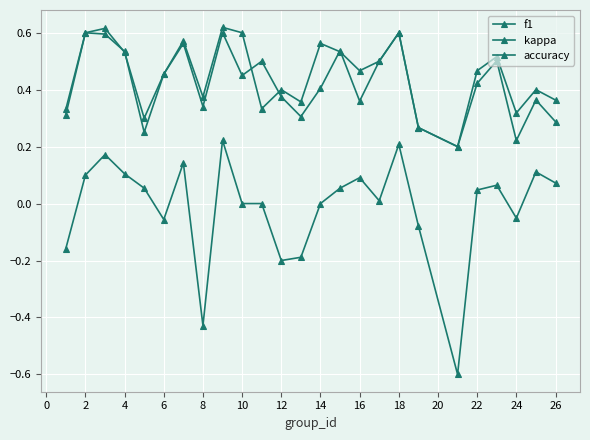

True or false: kappa and accuracy intersect in this chart.

False